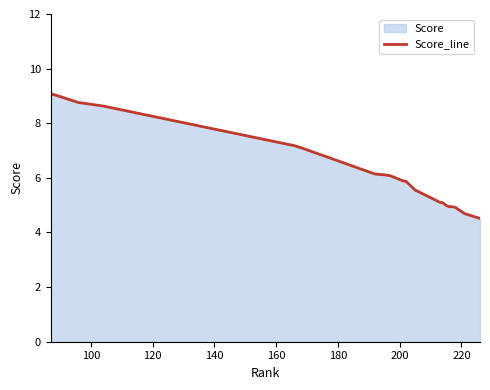

What is the greatest value displayed?

9.1